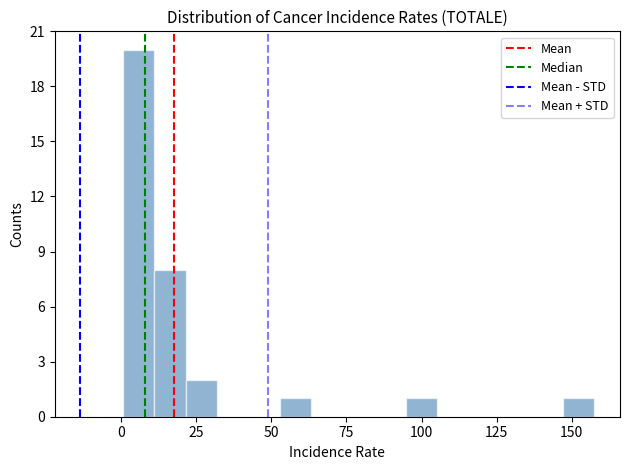

Around what value on the x-axis is the tallest bar? Give the approximate position of its centre, as read against the axis.

5